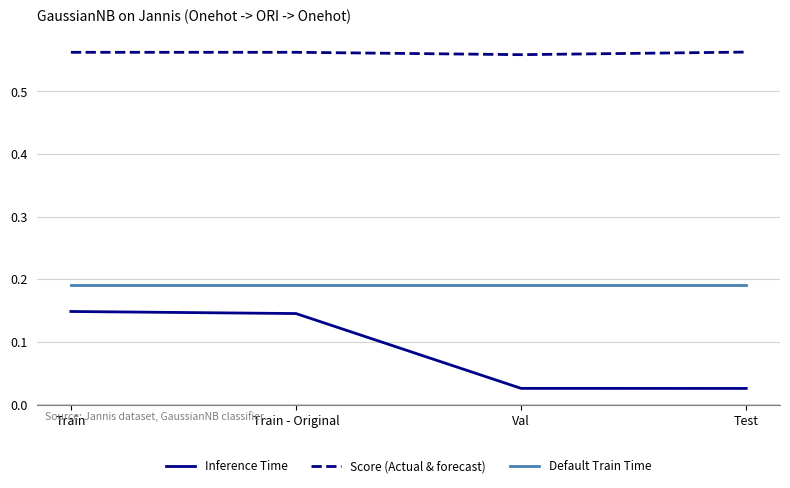

Is it true that Default Train Time equals 0.1 at Train?

False